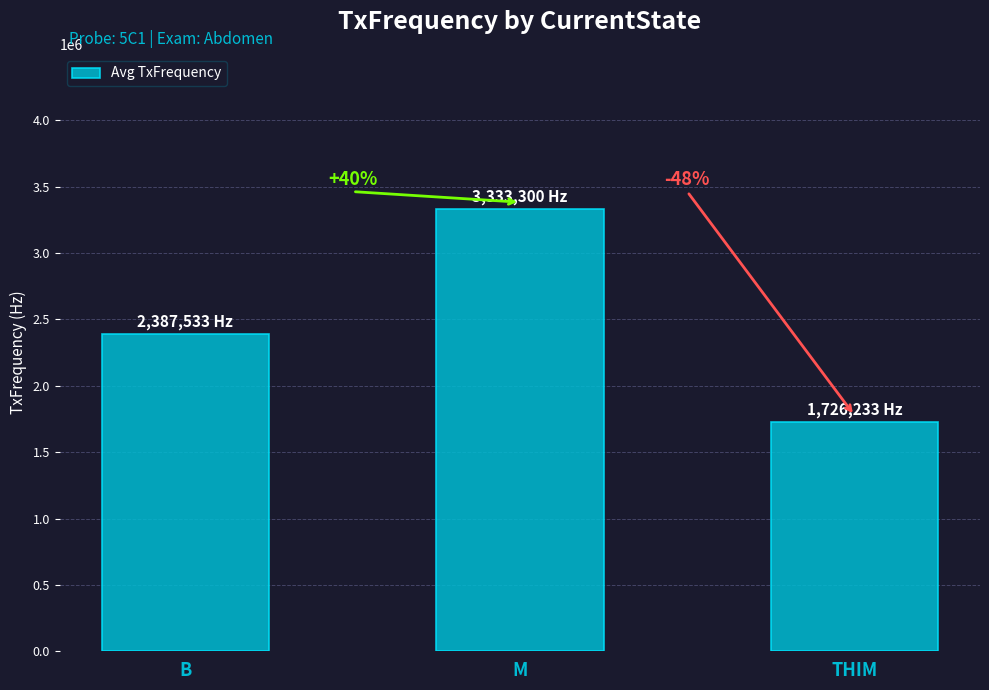

How many bars are there in total?

3